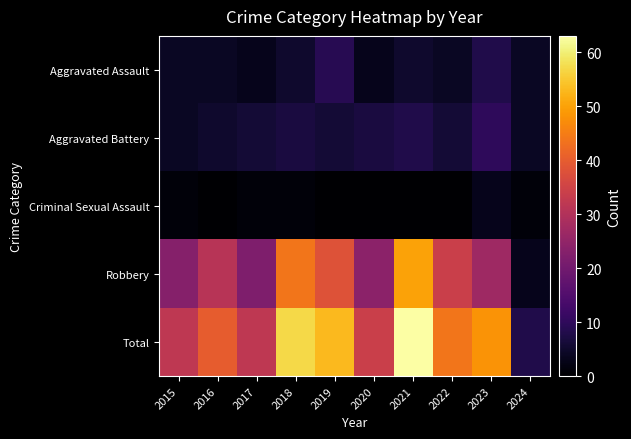

At which category is the sum across all series the highest?

2021